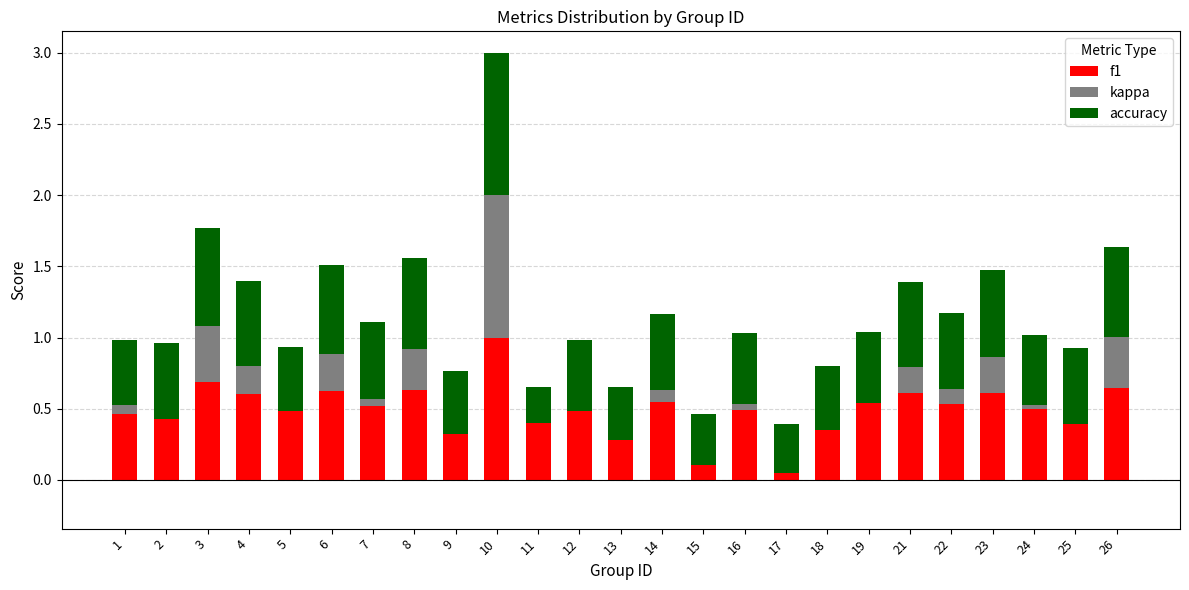

True or false: accuracy has a value of 0.6 at 15.

False